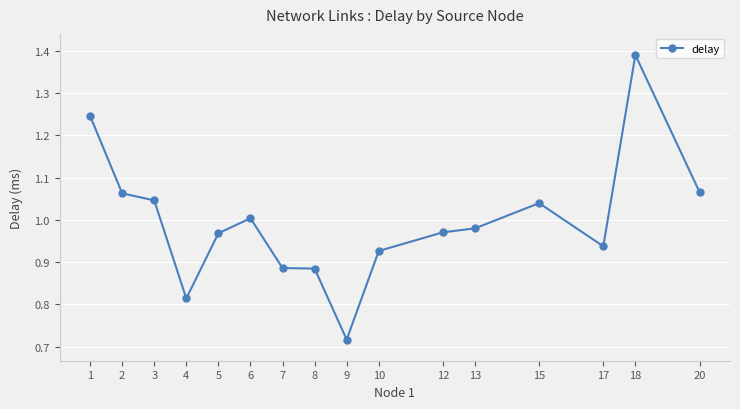

The chart shows a value of 1.0 at 15. True or false?

True